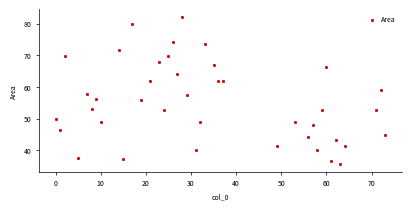

What is the range of Y values (max minus min)?

46.7